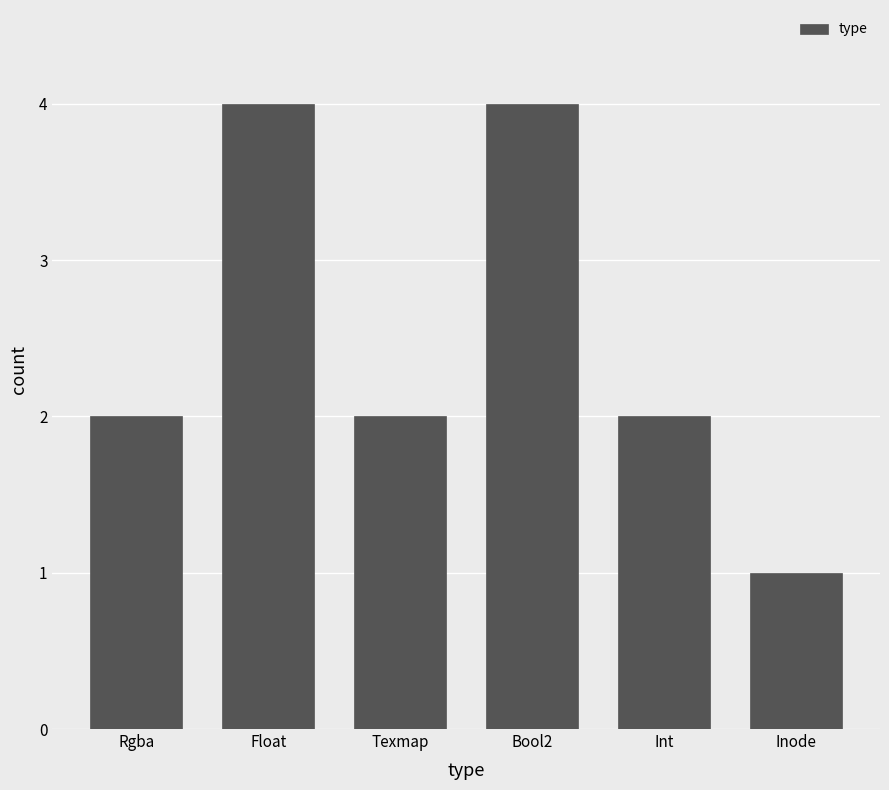

What position from the left is Rgba?

1